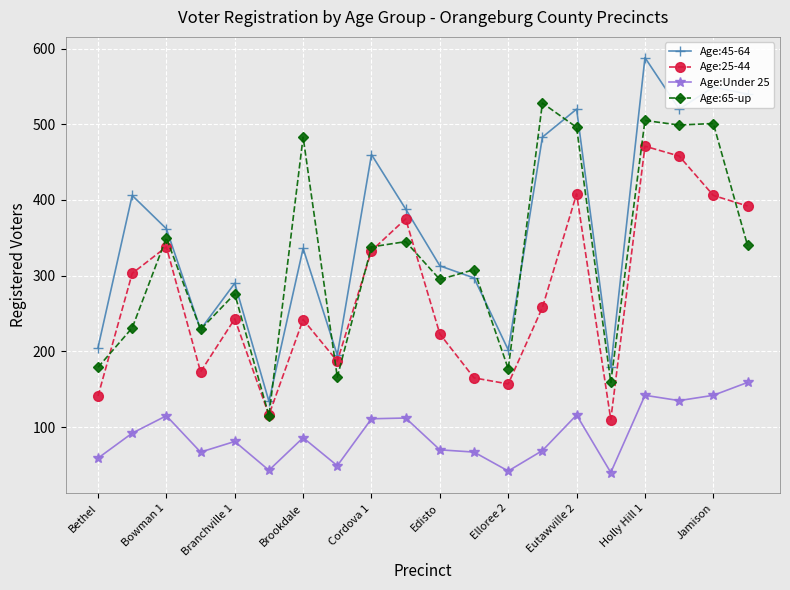

How many interior local peaks does the Age:25-44 series have?

6